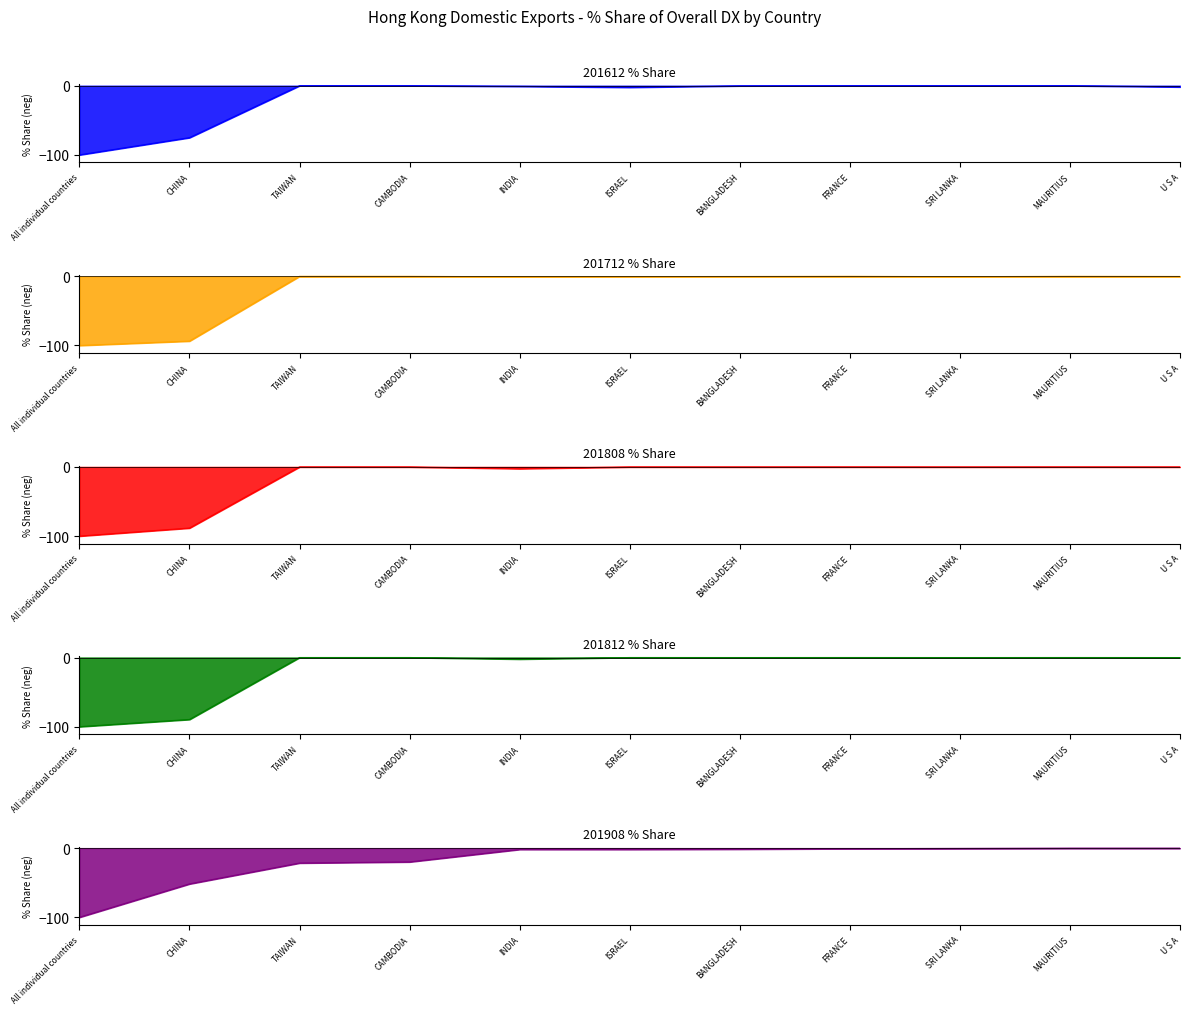

What is the difference between the second highest and second lowest values in the 201812 % Share series?

89.5